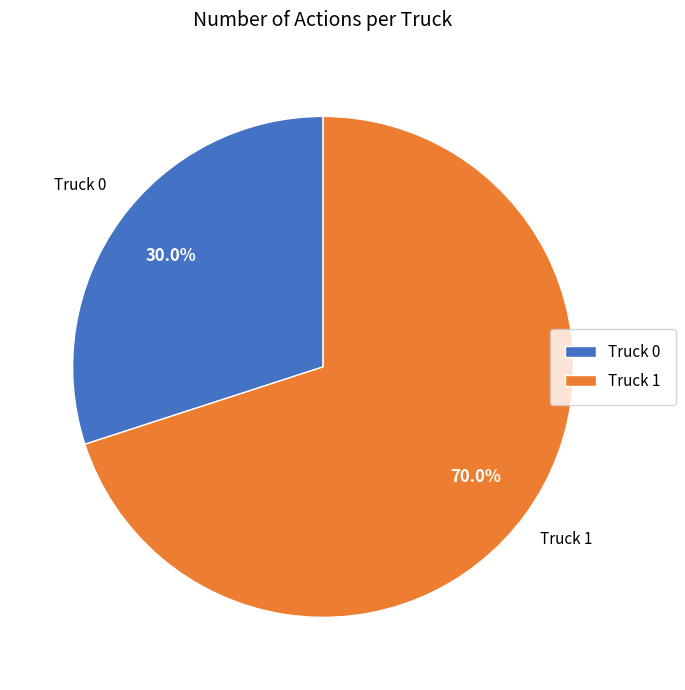

To the nearest percent, what is the difference between the largest and smallest slice percentages?

40%